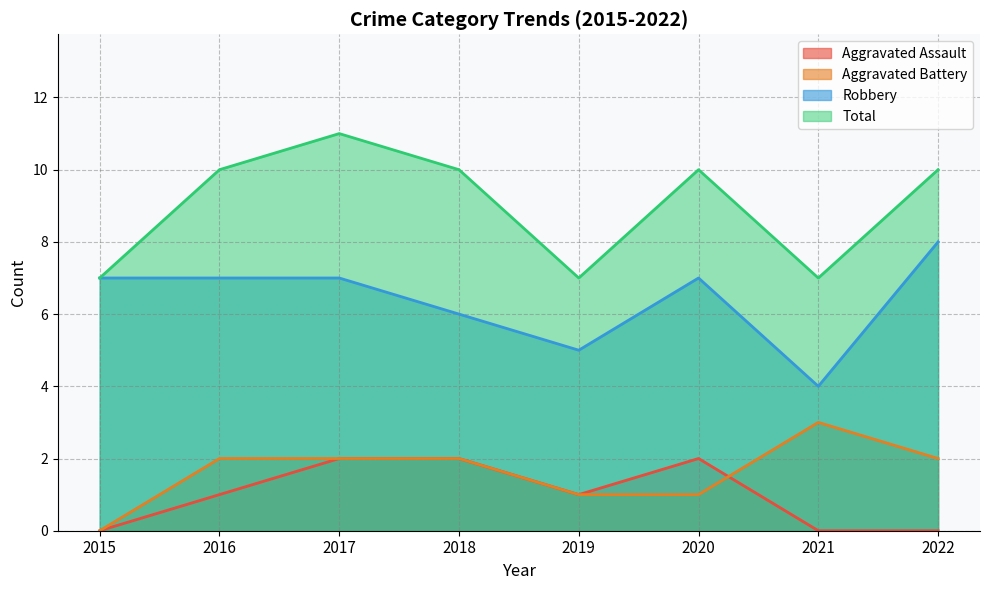

How many distinct data groups are displayed?

4